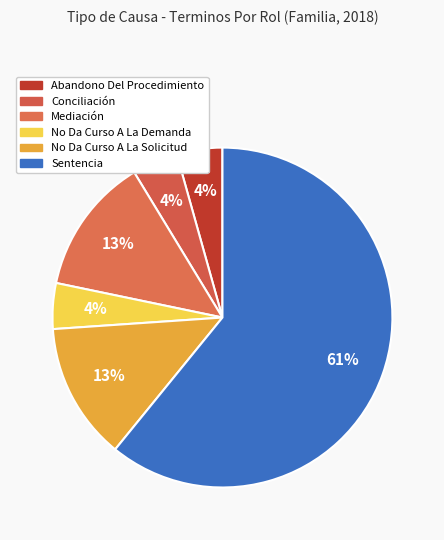

Which slice is the largest?

Sentencia